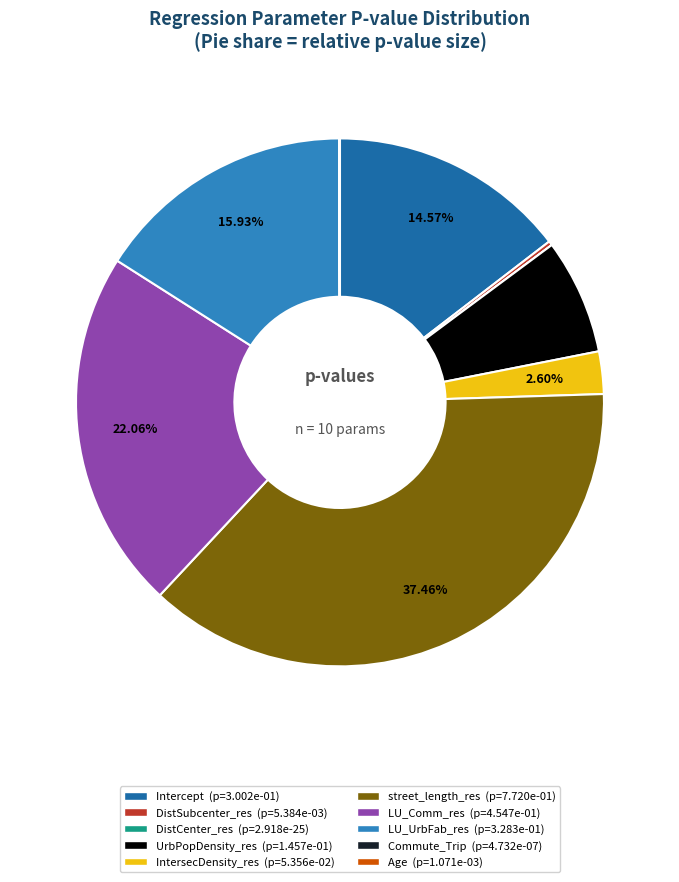

What is the largest slice in the pie chart?

street_length_res